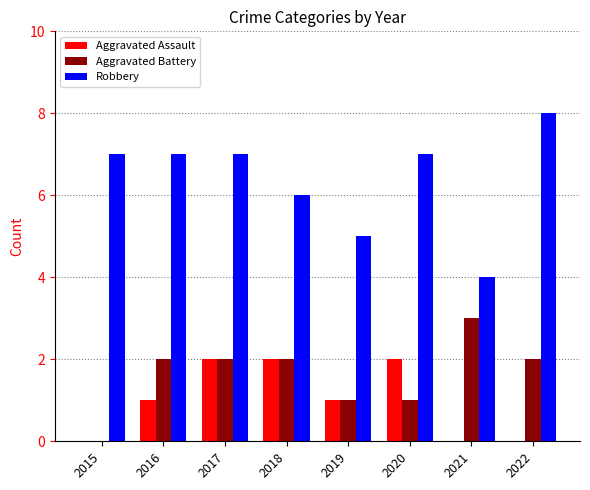

What is the sum of all Robbery values?

51